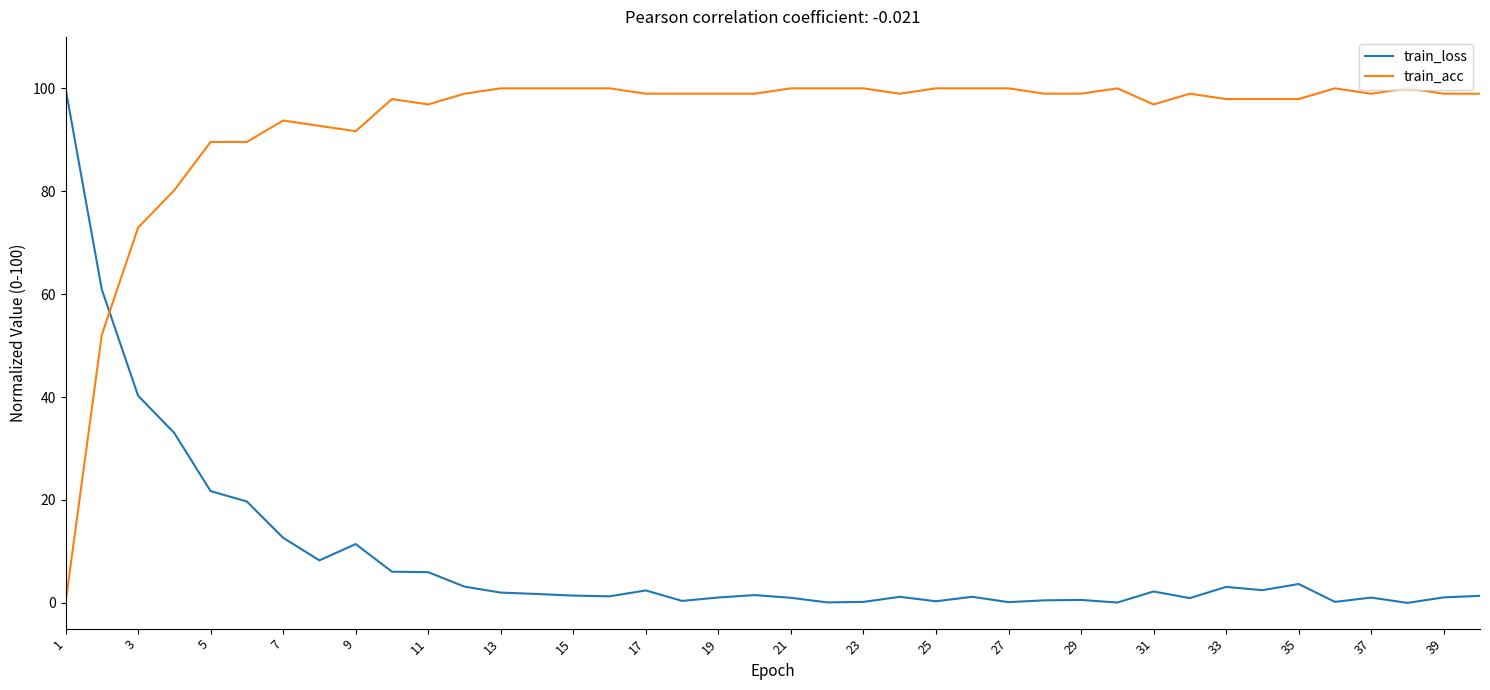

What is the highest value of the train_acc series?

100.0